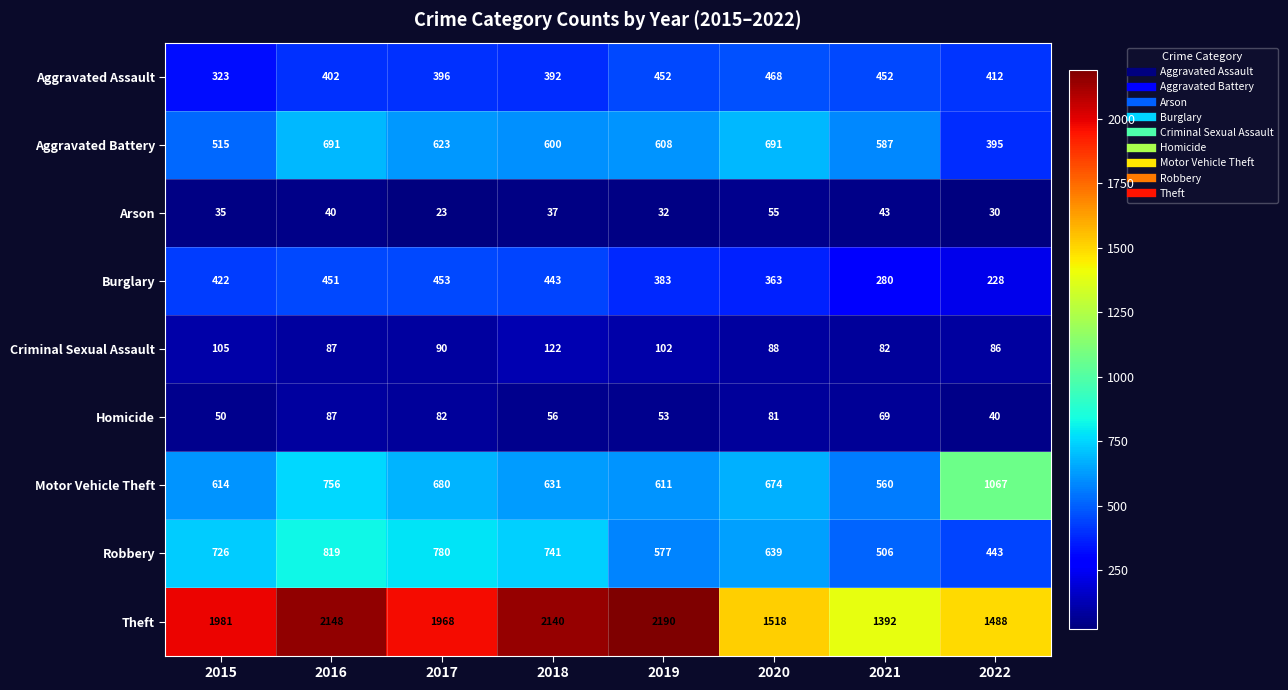

At how many categories does at least one series exceed 44?

8